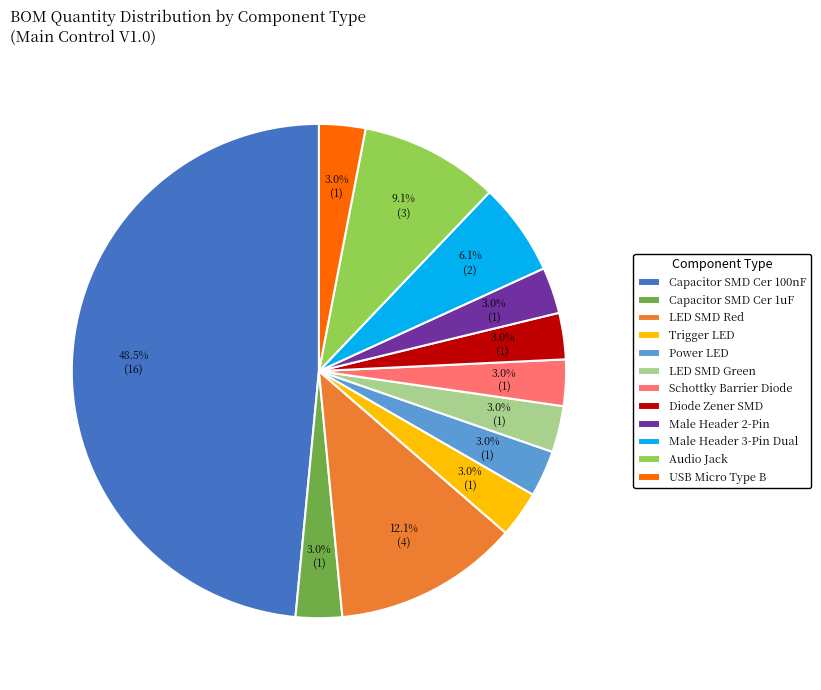

Count the number of slices in the pie.

12